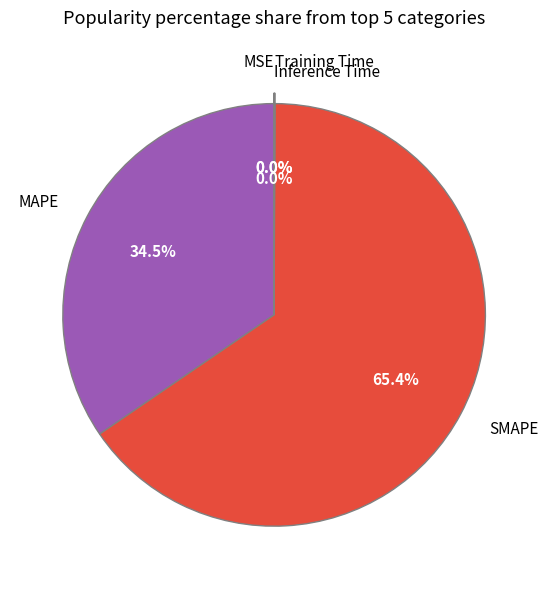

Which category has the biggest portion of the pie?

SMAPE